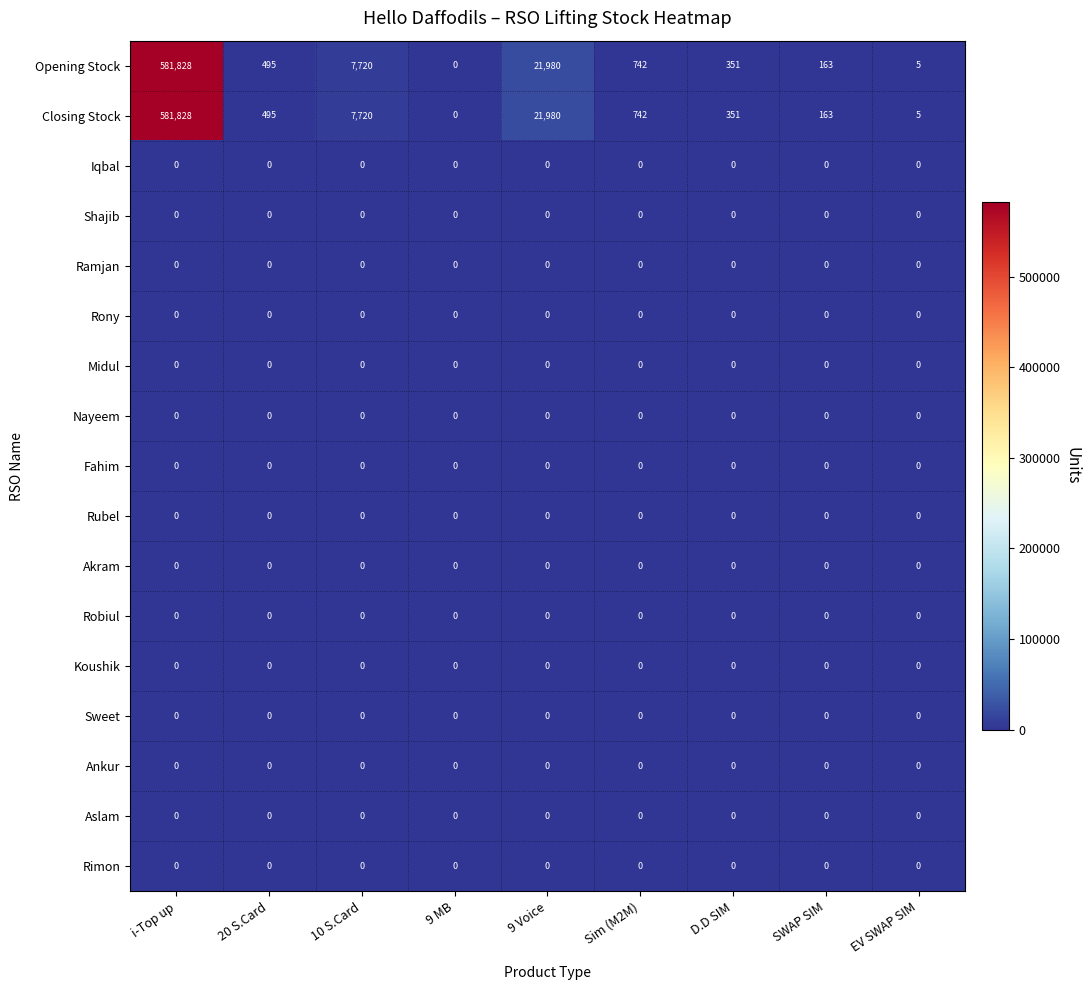

What is the difference between the highest and lowest values at Sim (M2M)?

742